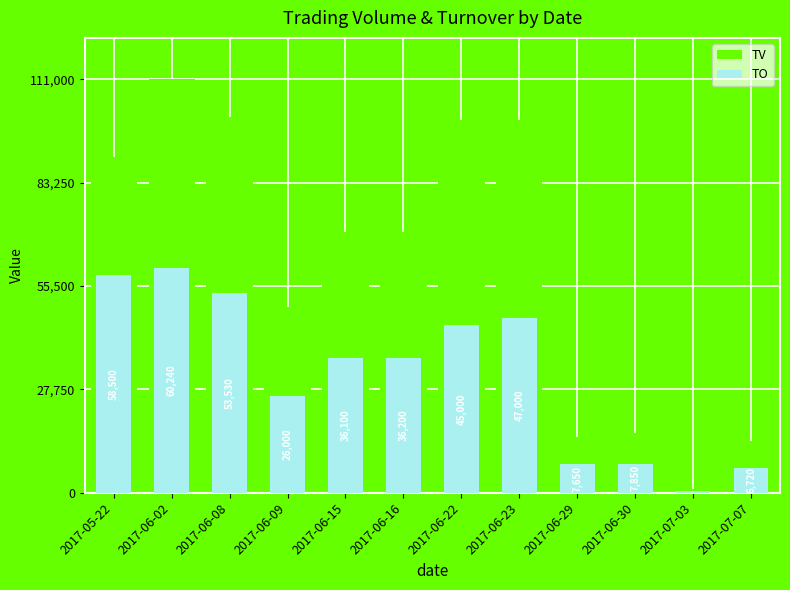

The value of TO at 2017-06-29 is 7650. True or false?

True